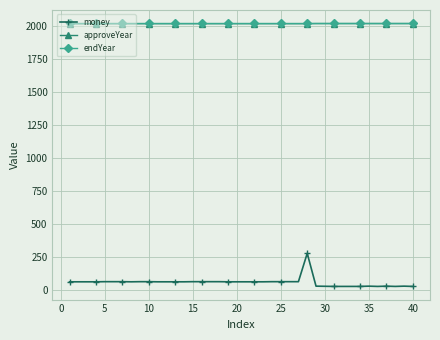

True or false: money has more than 1 interior local peaks.

True